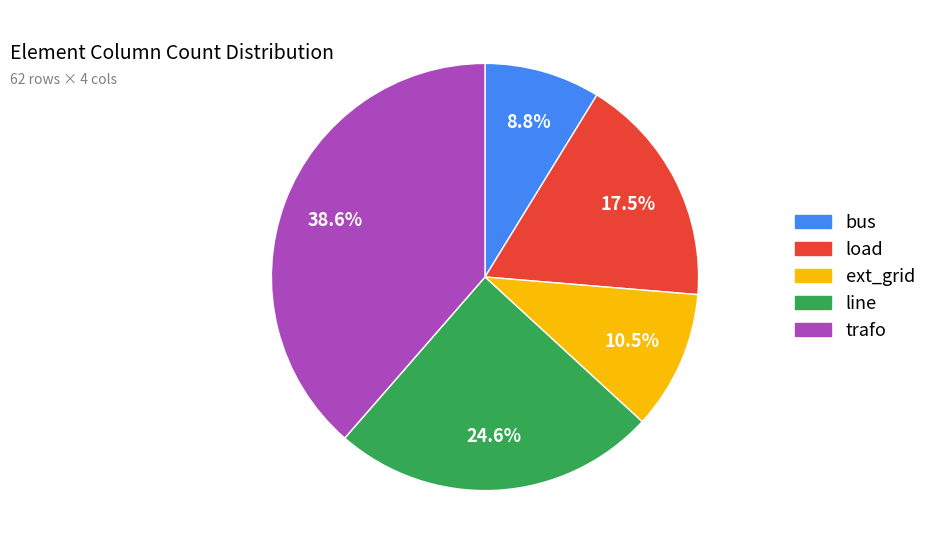

What percentage is the trafo slice, to the nearest percent?

39%